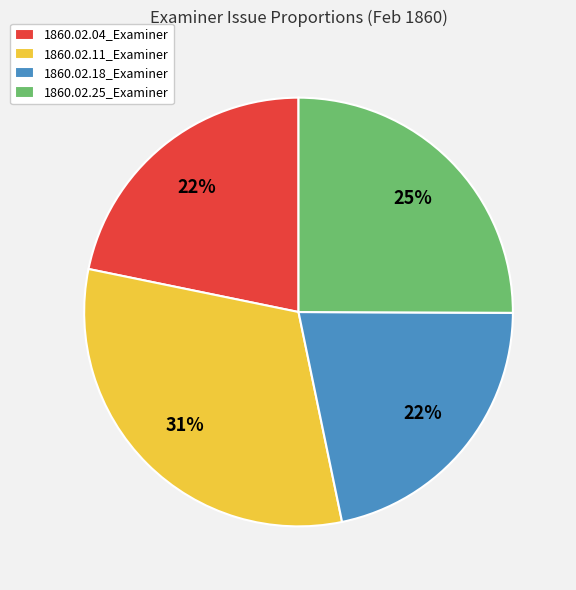

Which slice is the largest?

1860.02.11_Examiner